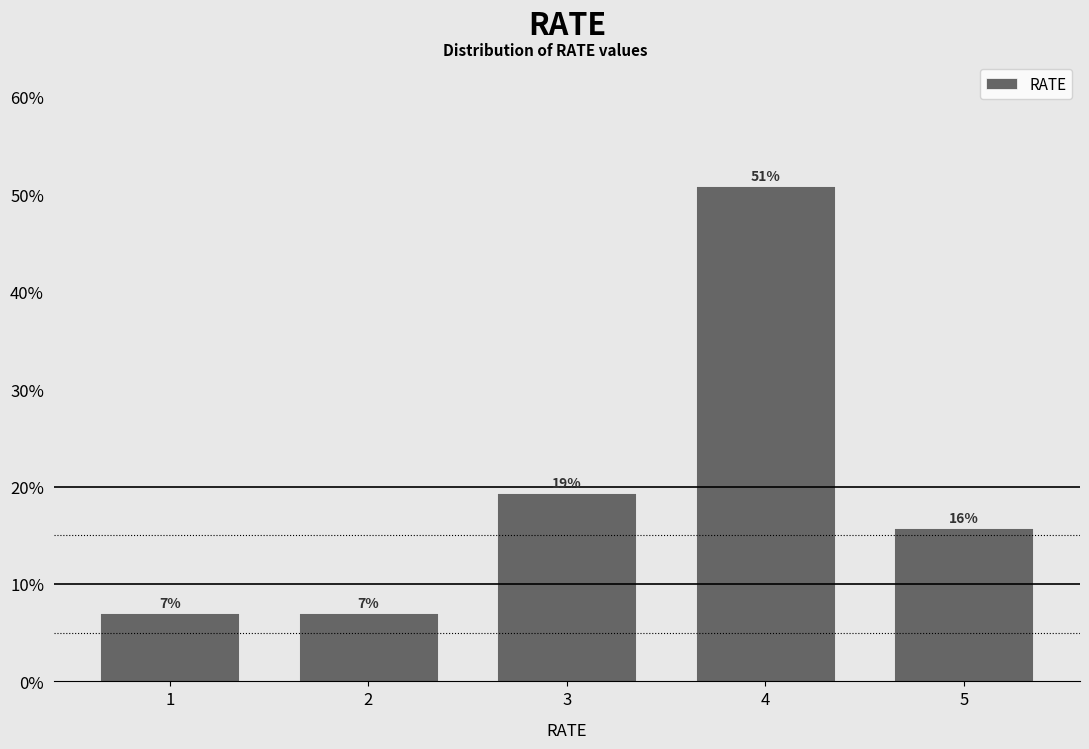

Over which range of the x-axis is the bar tallest?

3.5 to 4.5